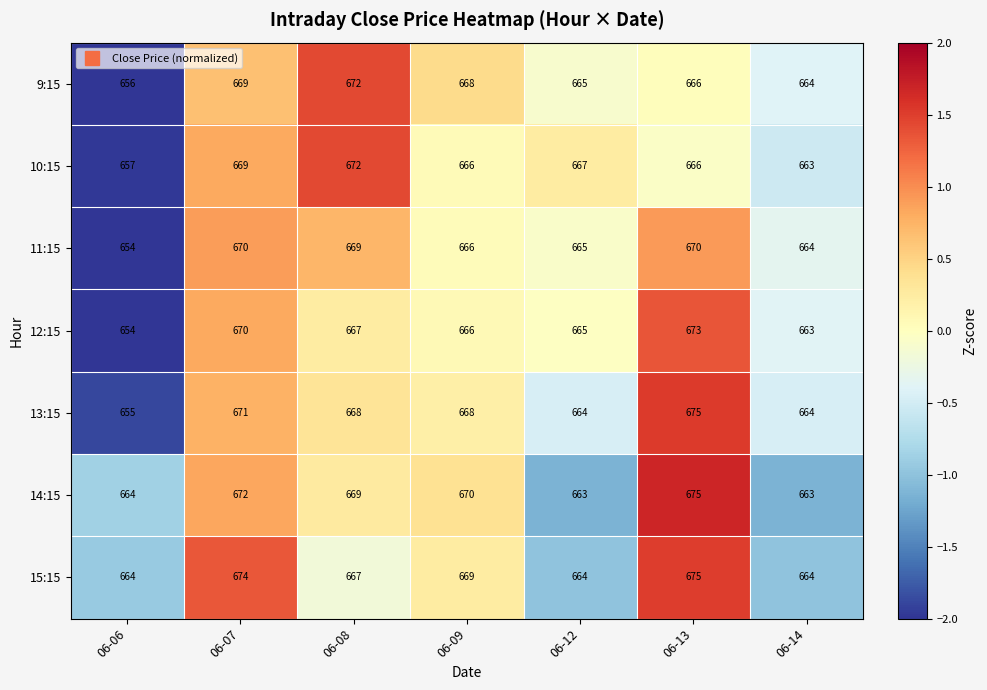

What is the minimum value for 10:15?

657